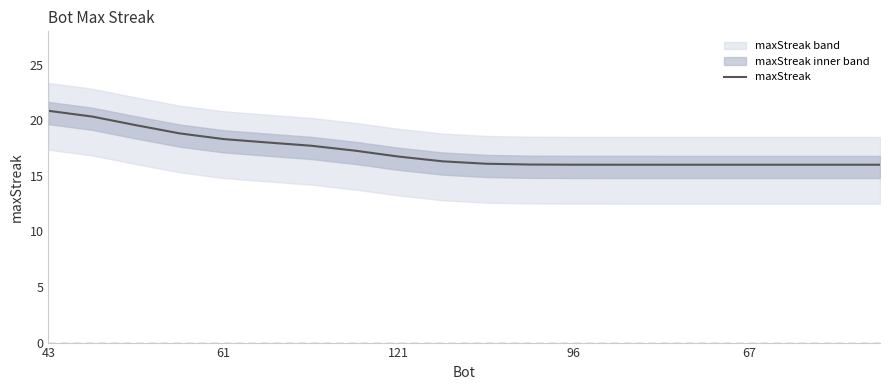

True or false: the data has more than 1 interior local peaks.

False